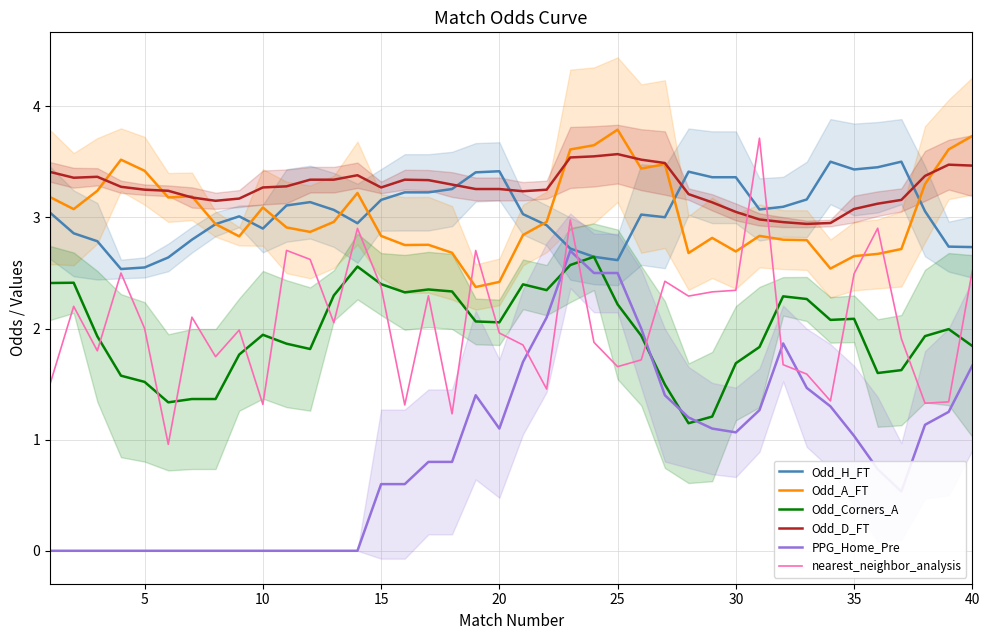

What is the average value of the Odd_D_FT series?

3.3